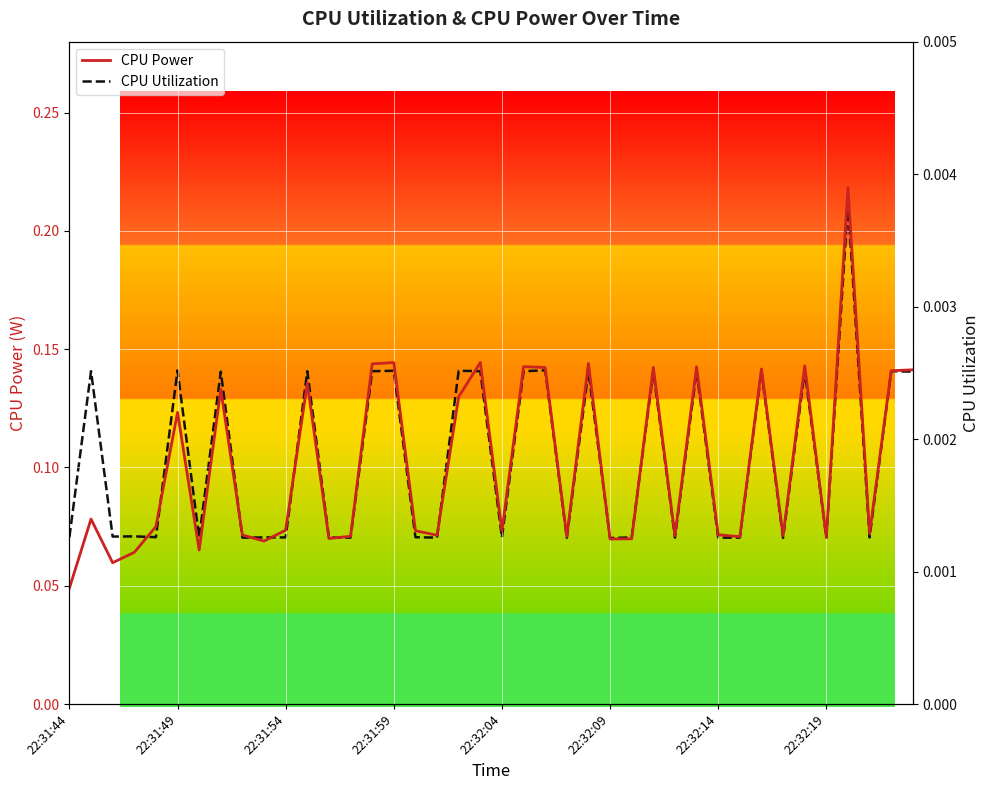

Reading right to left, extract all data points from this chart.

CPU Power: 0.1	0.1	0.1	0.2	0.1	0.1	0.1	0.1	0.1	0.1	0.1	0.1	0.1	0.1	0.1	0.1	0.1	0.1	0.1	0.1	0.1	0.1	0.1	0.1	0.1	0.1	0.1	0.1	0.1	0.1	0.1	0.1	0.1	0.1	0.1	0.1	0.1	0.1	0.1	0.0
CPU Utilization: 0.0	0.0	0.0	0.0	0.0	0.0	0.0	0.0	0.0	0.0	0.0	0.0	0.0	0.0	0.0	0.0	0.0	0.0	0.0	0.0	0.0	0.0	0.0	0.0	0.0	0.0	0.0	0.0	0.0	0.0	0.0	0.0	0.0	0.0	0.0	0.0	0.0	0.0	0.0	0.0